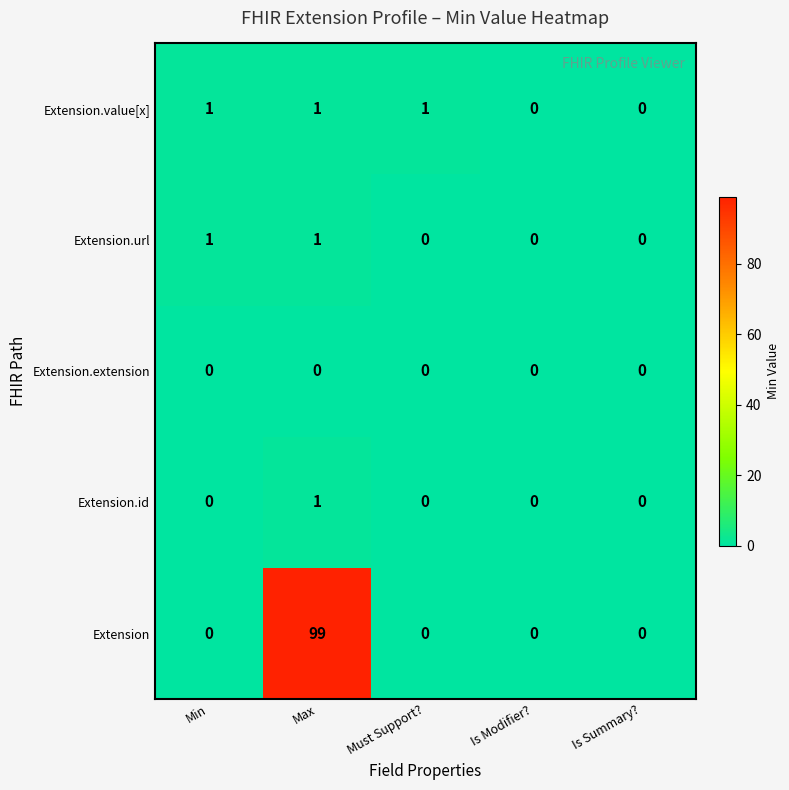

Reading left to right, list all the values displayed in this chart.

Extension.value[x]: 1	1	1	0	0
Extension.url: 1	1	0	0	0
Extension.extension: 0	0	0	0	0
Extension.id: 0	1	0	0	0
Extension: 0	99	0	0	0